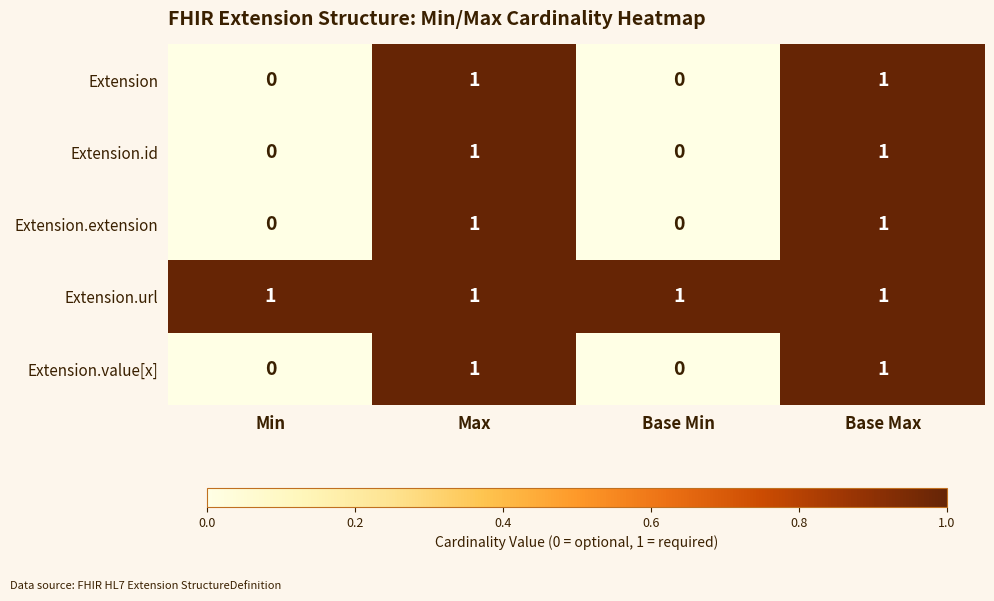

Which series has the largest total across all categories?

Extension.url